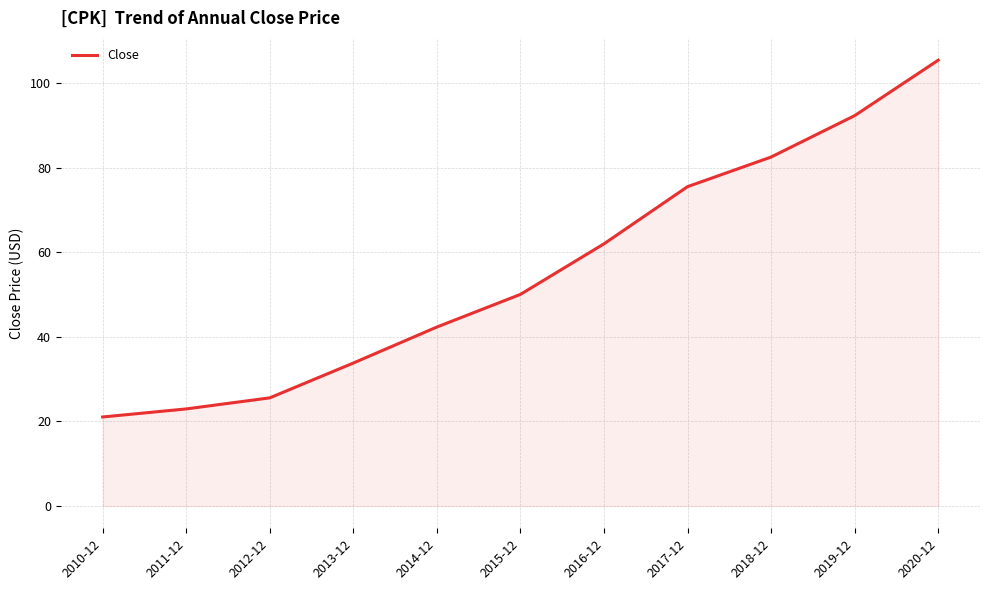

What is the greatest value displayed?

105.4